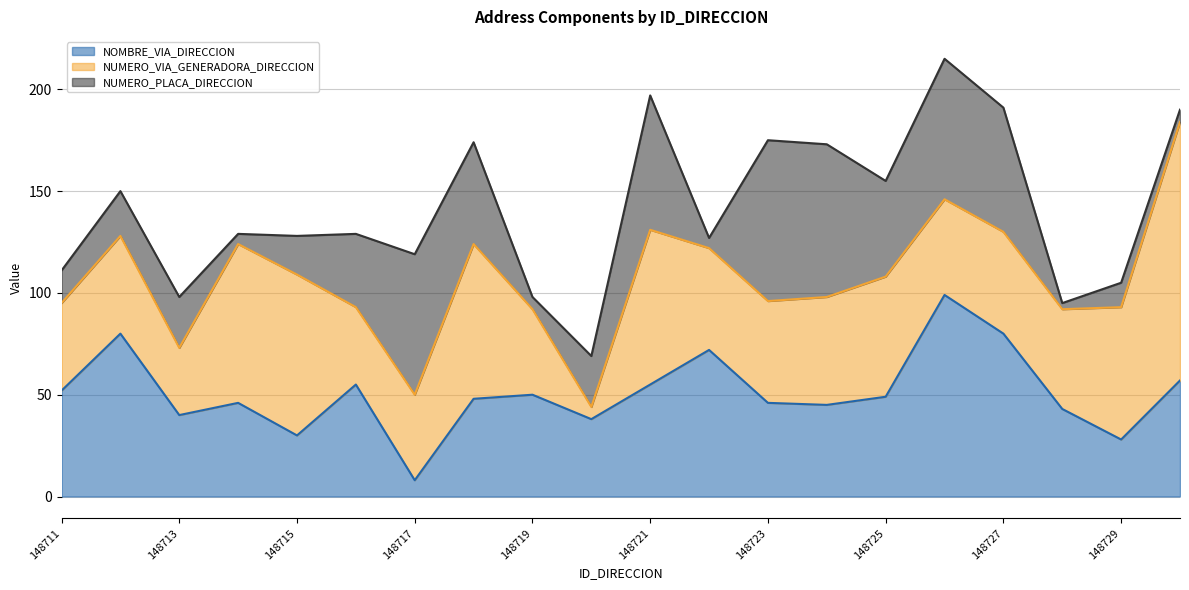

At which label is NUMERO_VIA_GENERADORA_DIRECCION closest to 66?

148729